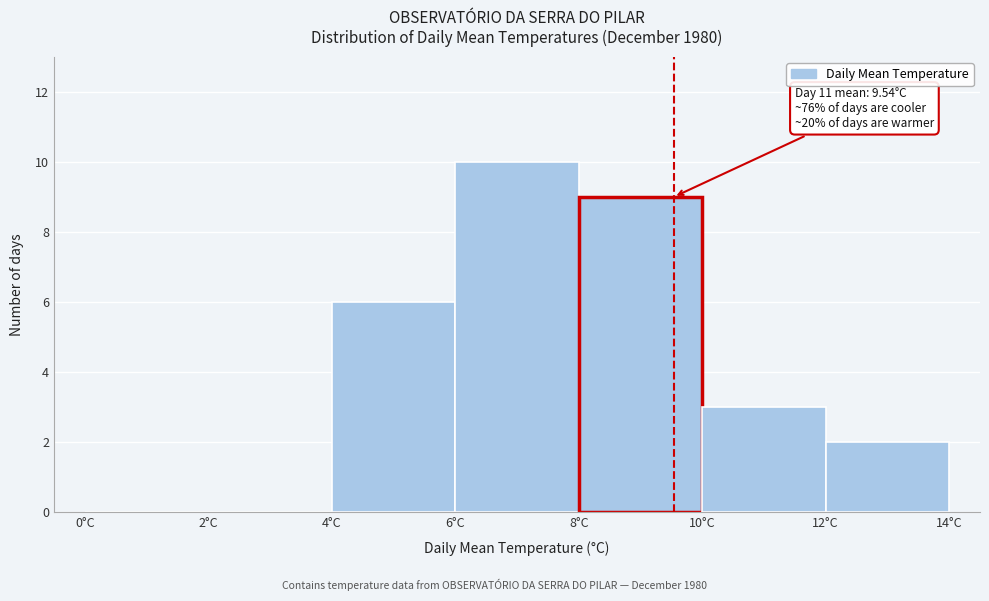

Which range on the x-axis has the tallest bar?

6 to 8